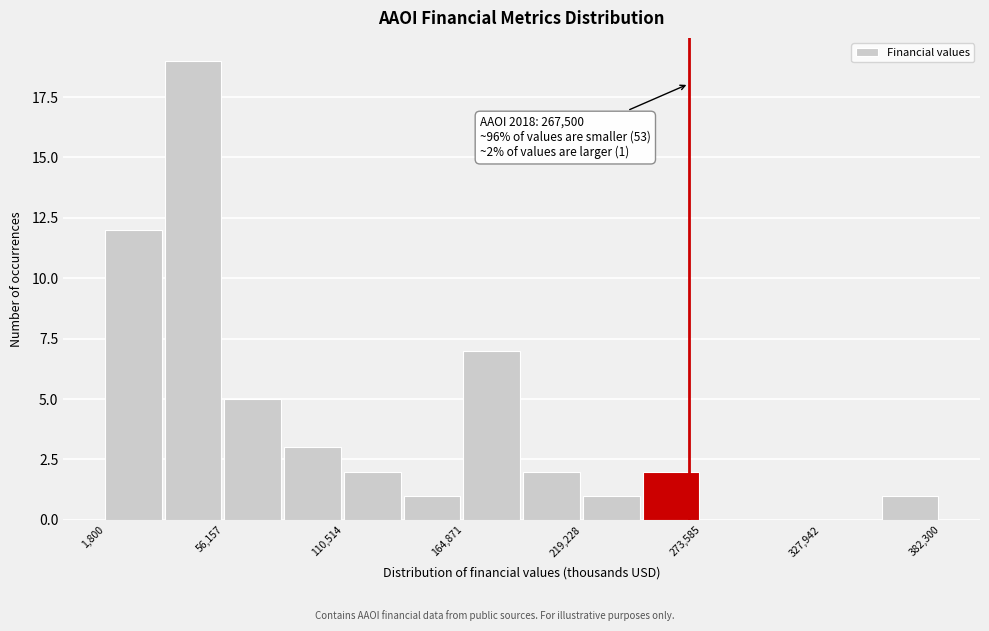

Around what value on the x-axis is the tallest bar? Give the approximate position of its centre, as read against the axis.

40000